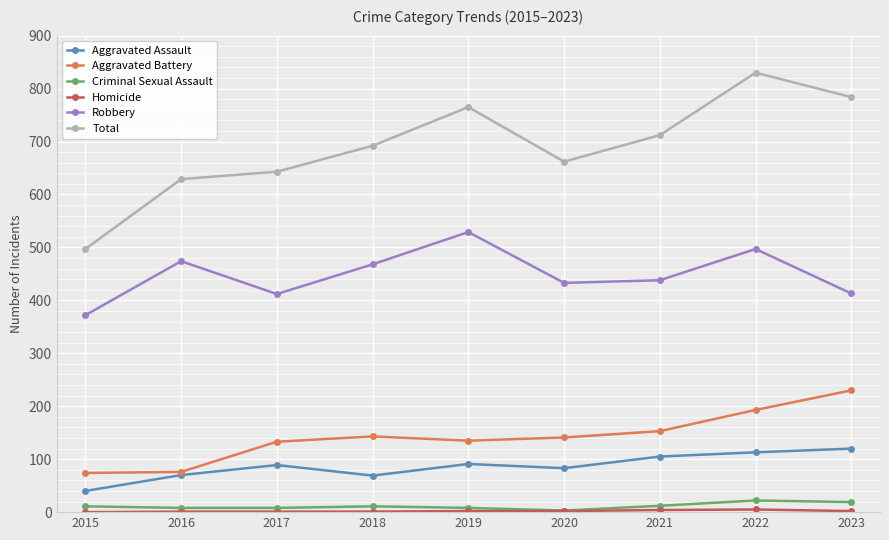

Which series changed the most between 2015 and 2019?

Total